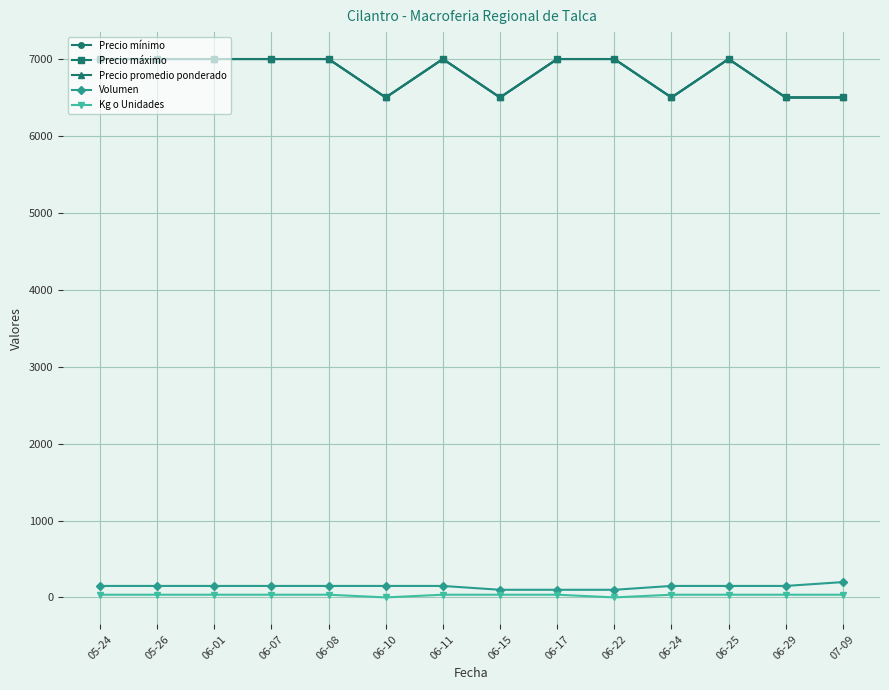

Is this an area chart (filled region under the line)?

No